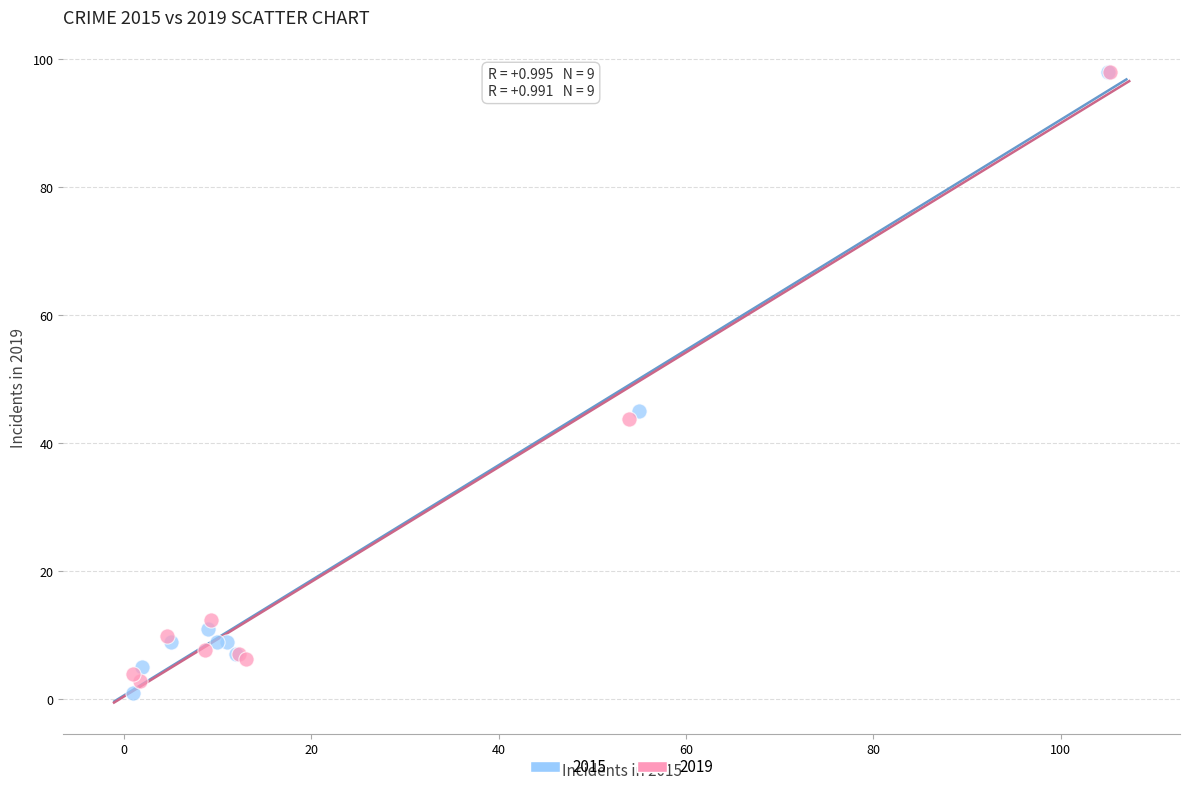

Which series contains the lowest Y value?

2015